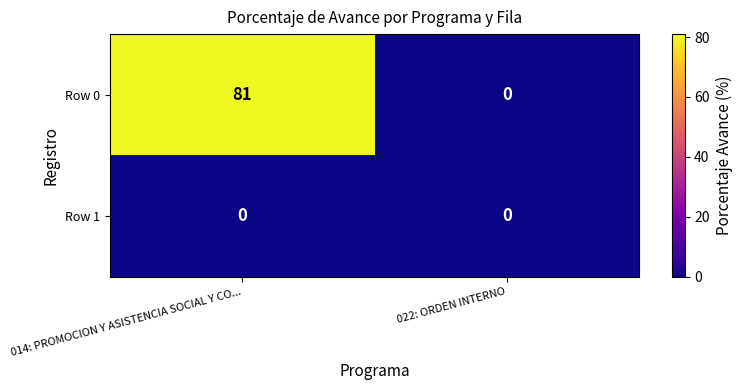

Which series has the largest total across all categories?

Row 0